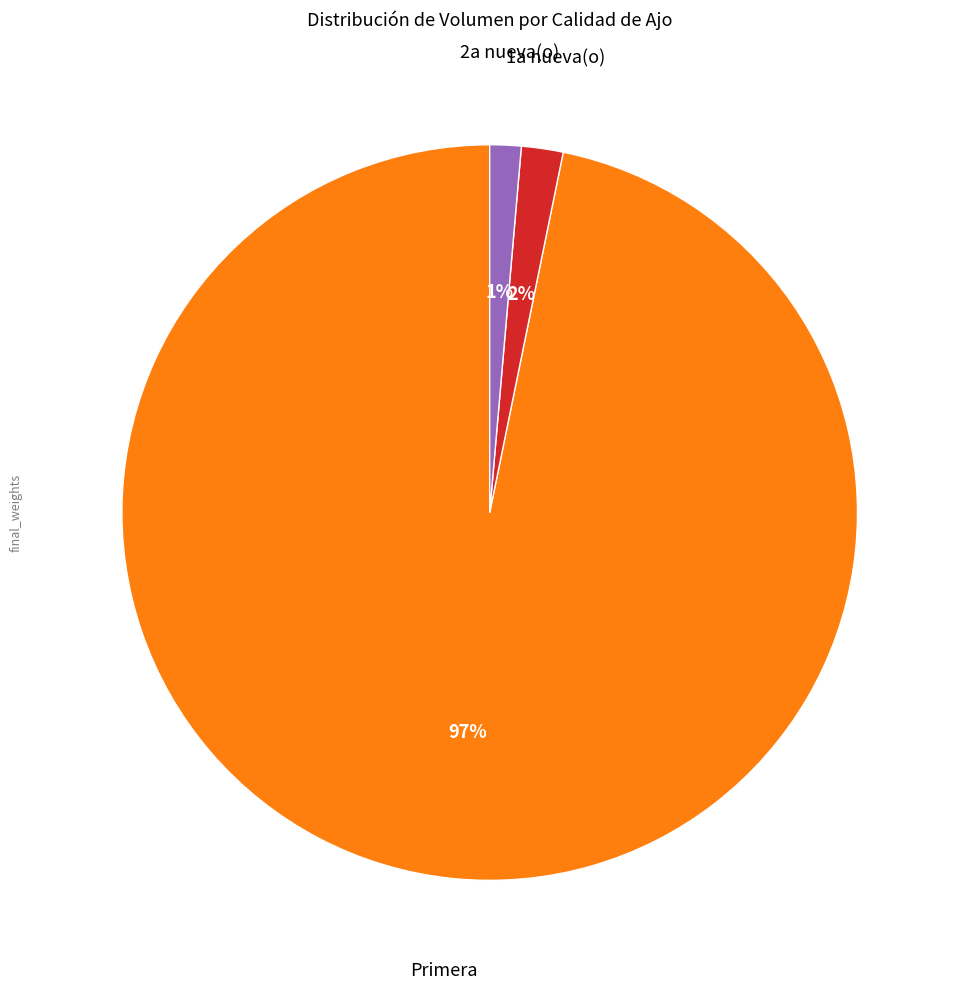

To the nearest percent, what is the average slice percentage?

33%